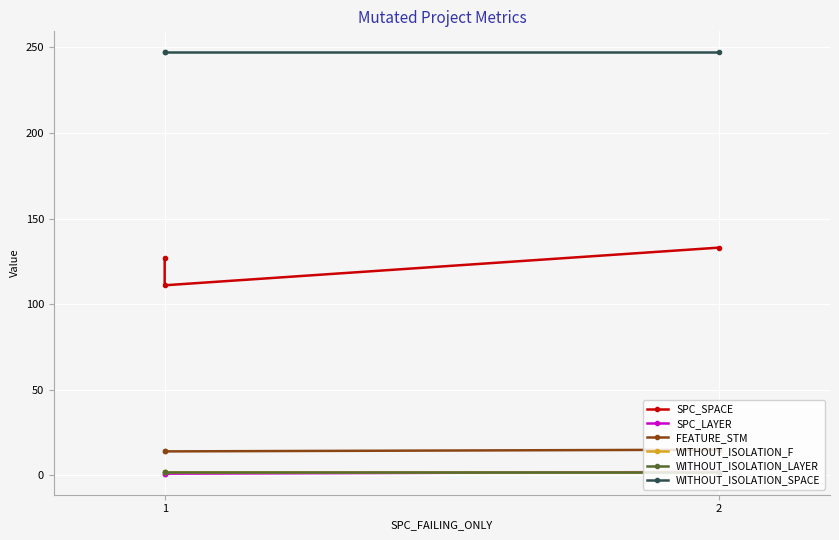

Reading left to right, extract all data points from this chart.

SPC_SPACE: 127	111	133
SPC_LAYER: 1	1	2
FEATURE_STM: 14	14	15
WITHOUT_ISOLATION_F: 2	2	2
WITHOUT_ISOLATION_LAYER: 2	2	2
WITHOUT_ISOLATION_SPACE: 247	247	247